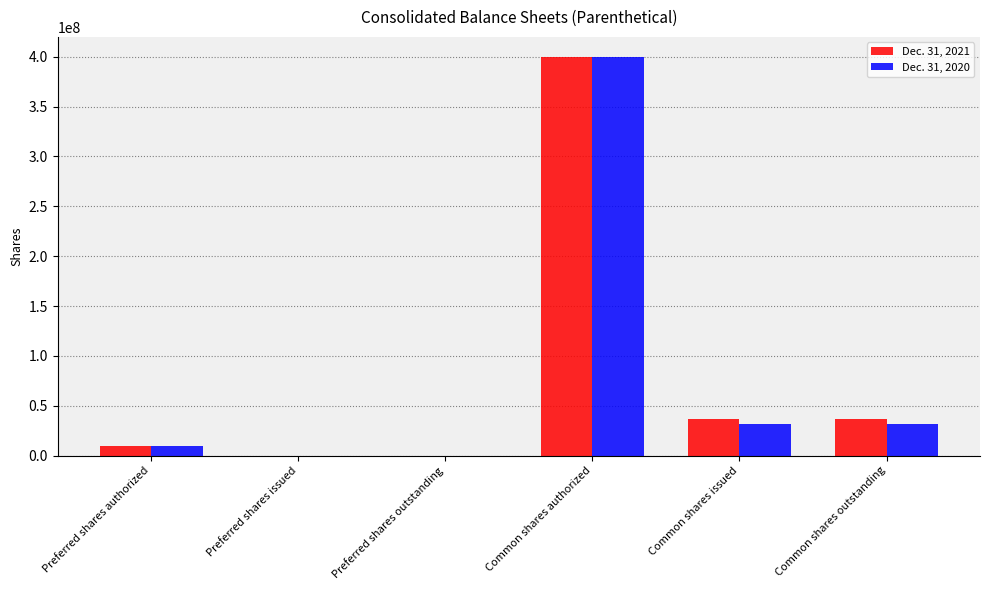

Is the value of Dec. 31, 2020 at Common shares authorized greater than the value of Dec. 31, 2021 at Common shares issued?

Yes